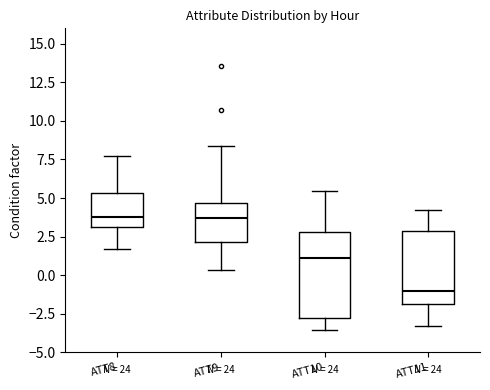

Reading left to right, transcribe this box plot: for each box, give where its median line is, the range the box spans, and where its two whiskers end, as read against the y-axis. The values are not printed on the chart, so give them approximately, as read against the axis.

ATT8: median 3.5, box 3.0 to 5.5, whiskers 1.5 to 7.5
ATT9: median 3.5, box 2.0 to 4.5, whiskers 0.5 to 8.5
ATT10: median 1.0, box -3.0 to 3.0, whiskers -3.5 to 5.5
ATT11: median -1.0, box -2.0 to 3.0, whiskers -3.5 to 4.0